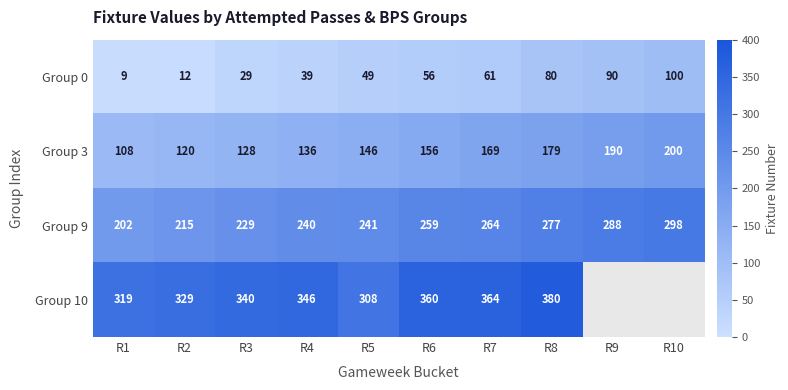

Which label corresponds to the smallest value in the chart?

R1